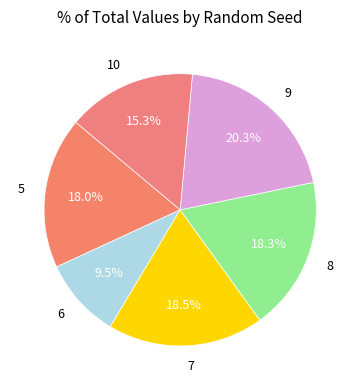

How much of the chart is everything except 8?

81.7%